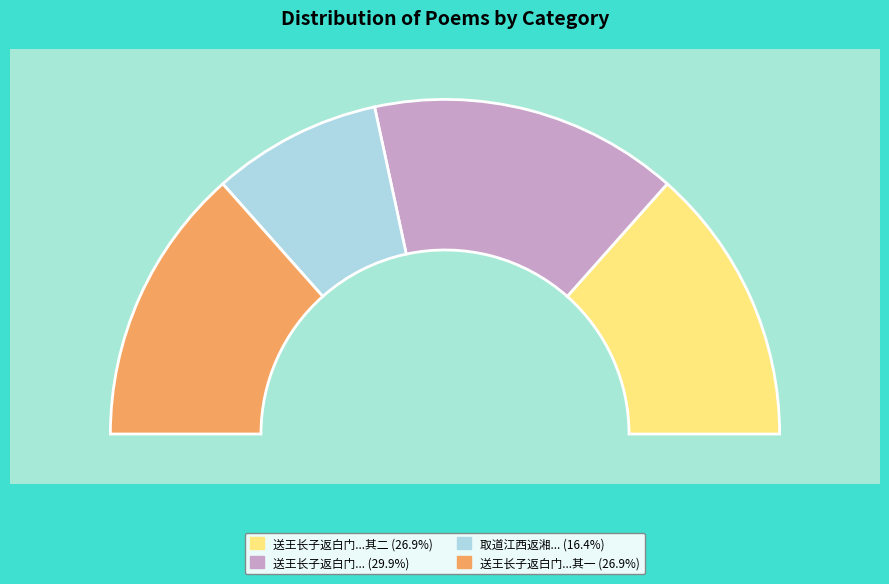

What portion of the pie excludes 送王长子返白门长子旧镇闽留滞十六载矣 其二?

73.1%